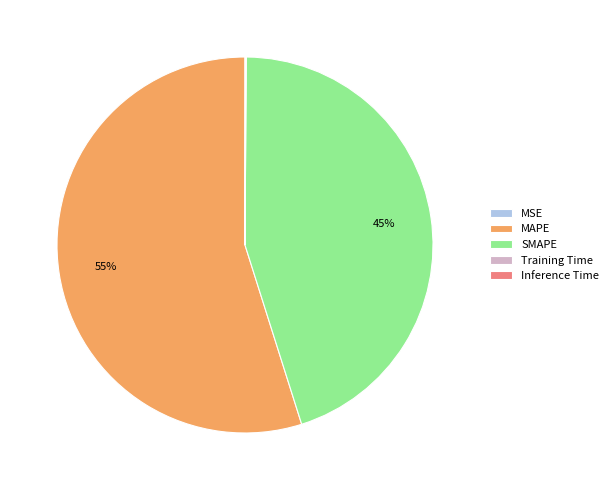

The SMAPE slice represents 32% of the pie. True or false?

False